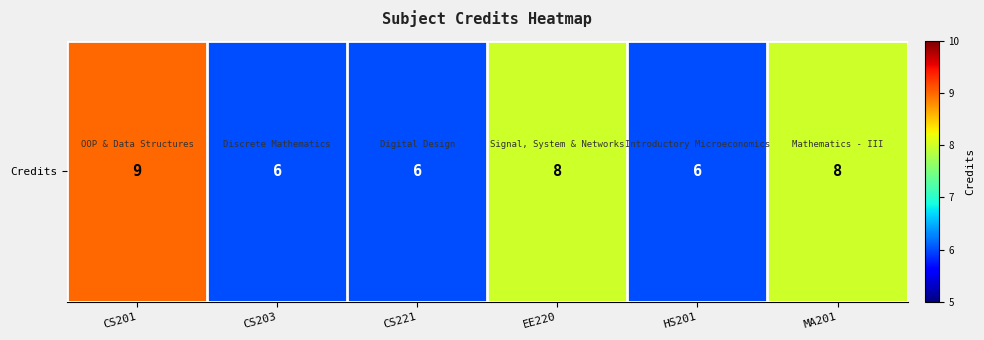

What is the difference between the maximum and minimum values?

3